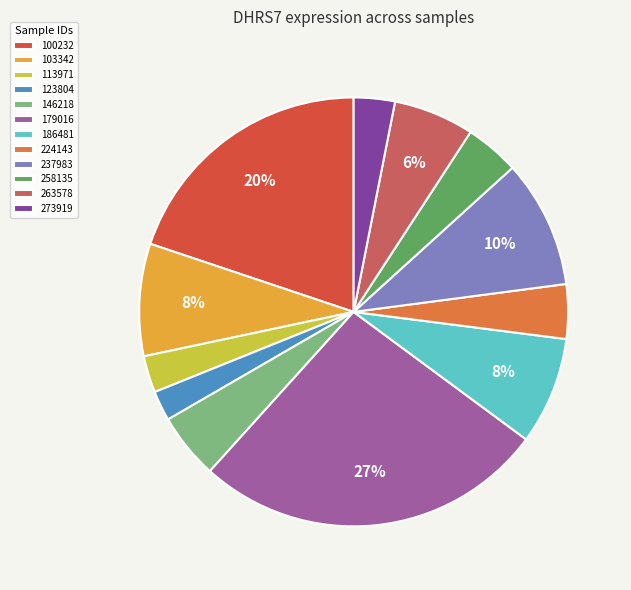

True or false: 103342 accounts for 8% of the total.

True